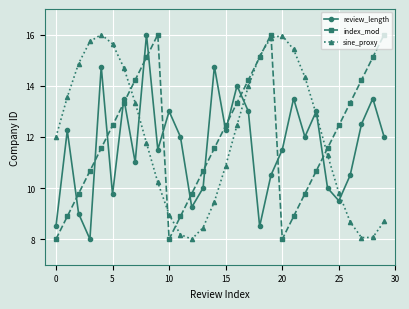

How many data points in index_mod are above 12?

15